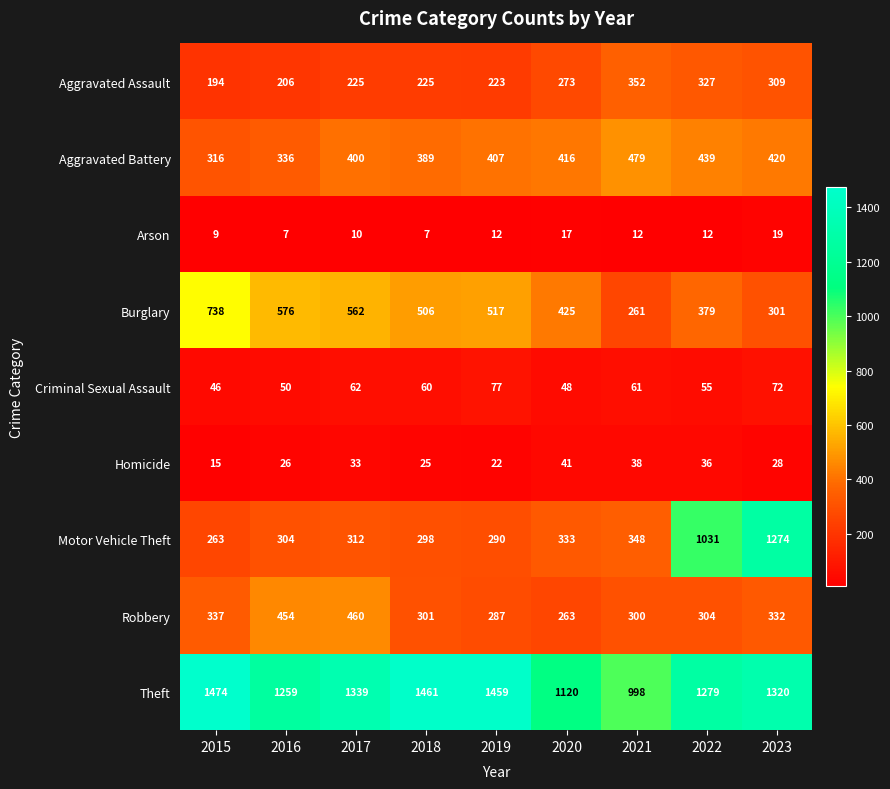

What is the greatest value displayed?

1474